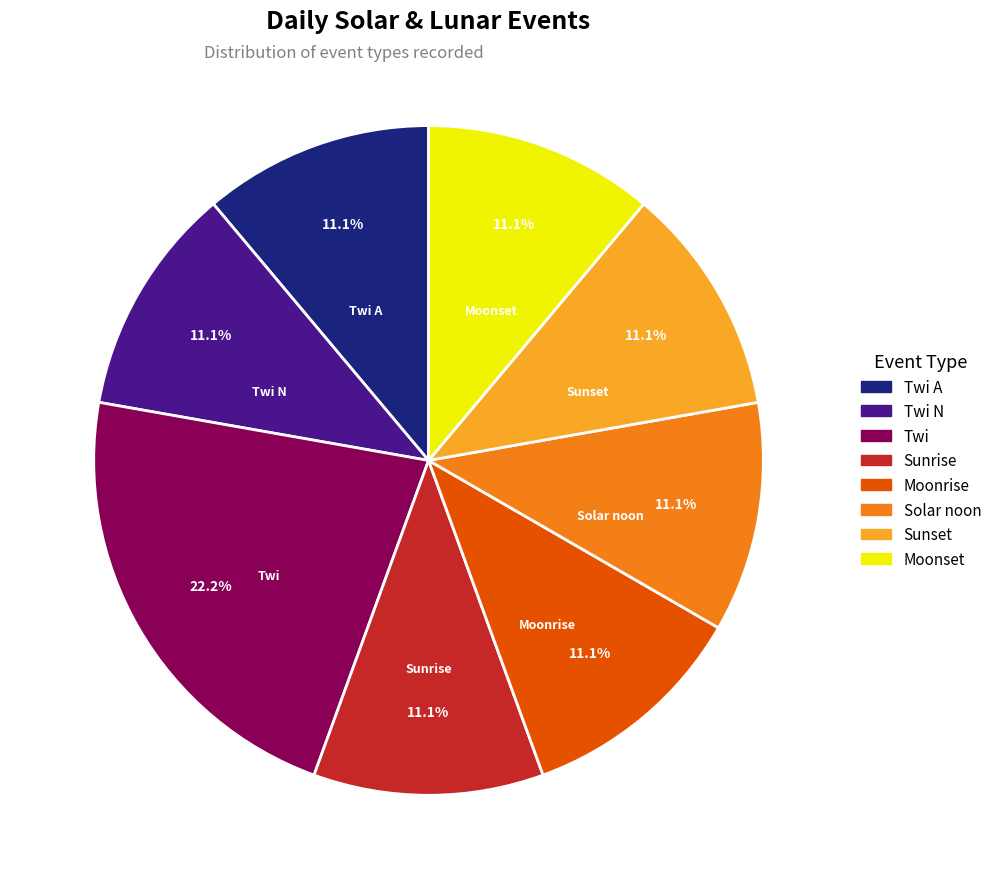

To the nearest percent, what portion does Twi N represent?

11%